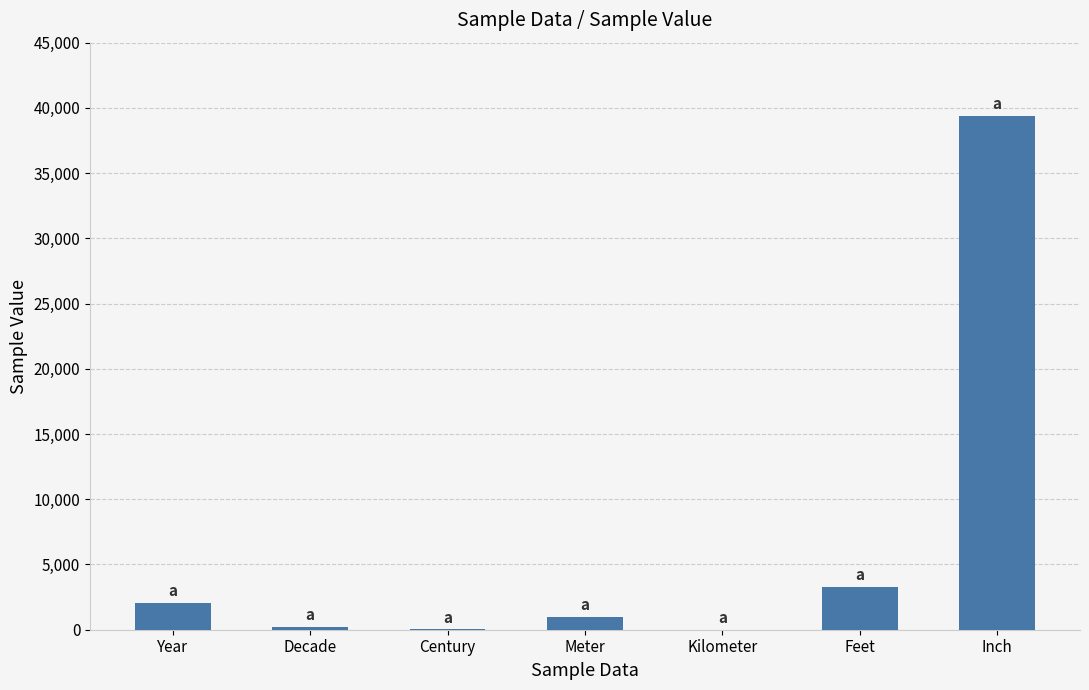

At which label does the data first exceed 1000?

Year